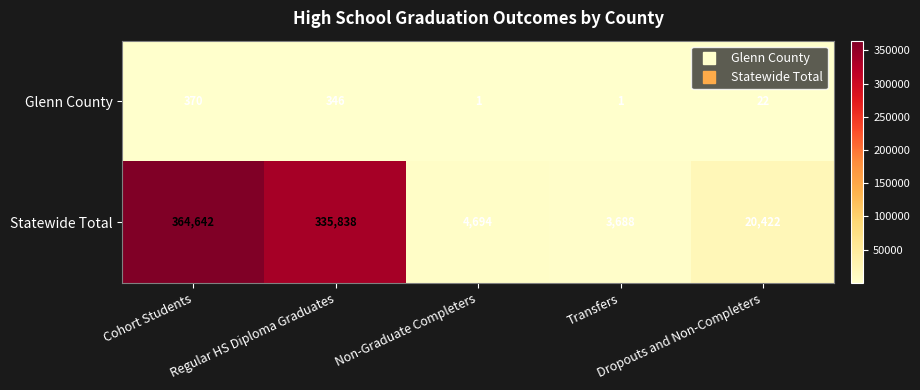

Which series has the widest spread of values?

Statewide Total